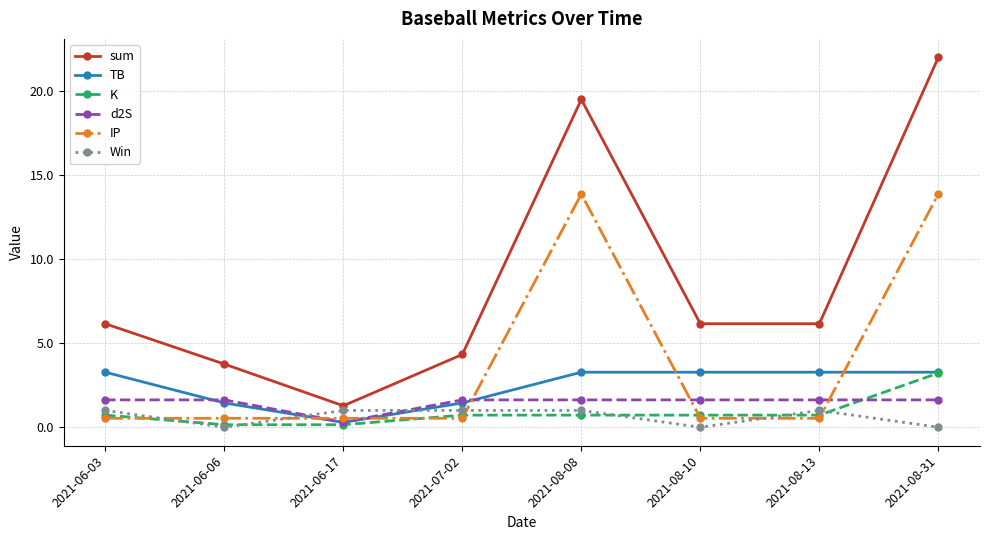

How many interior local peaks does the sum series have?

1